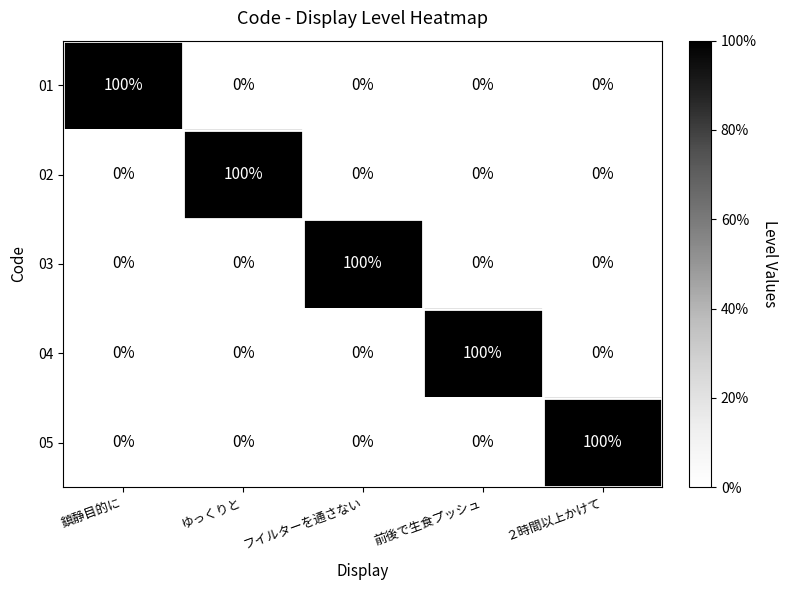

What is the difference between the maximum and second lowest values in the 05 series?

100